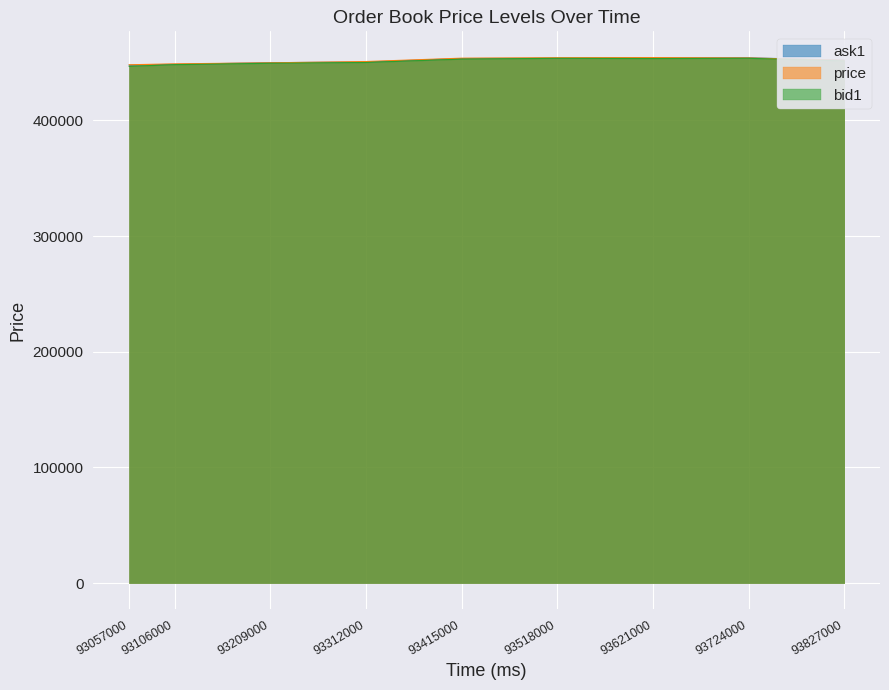

What is the difference between the bid1 values at 93415000 and 93724000?

700